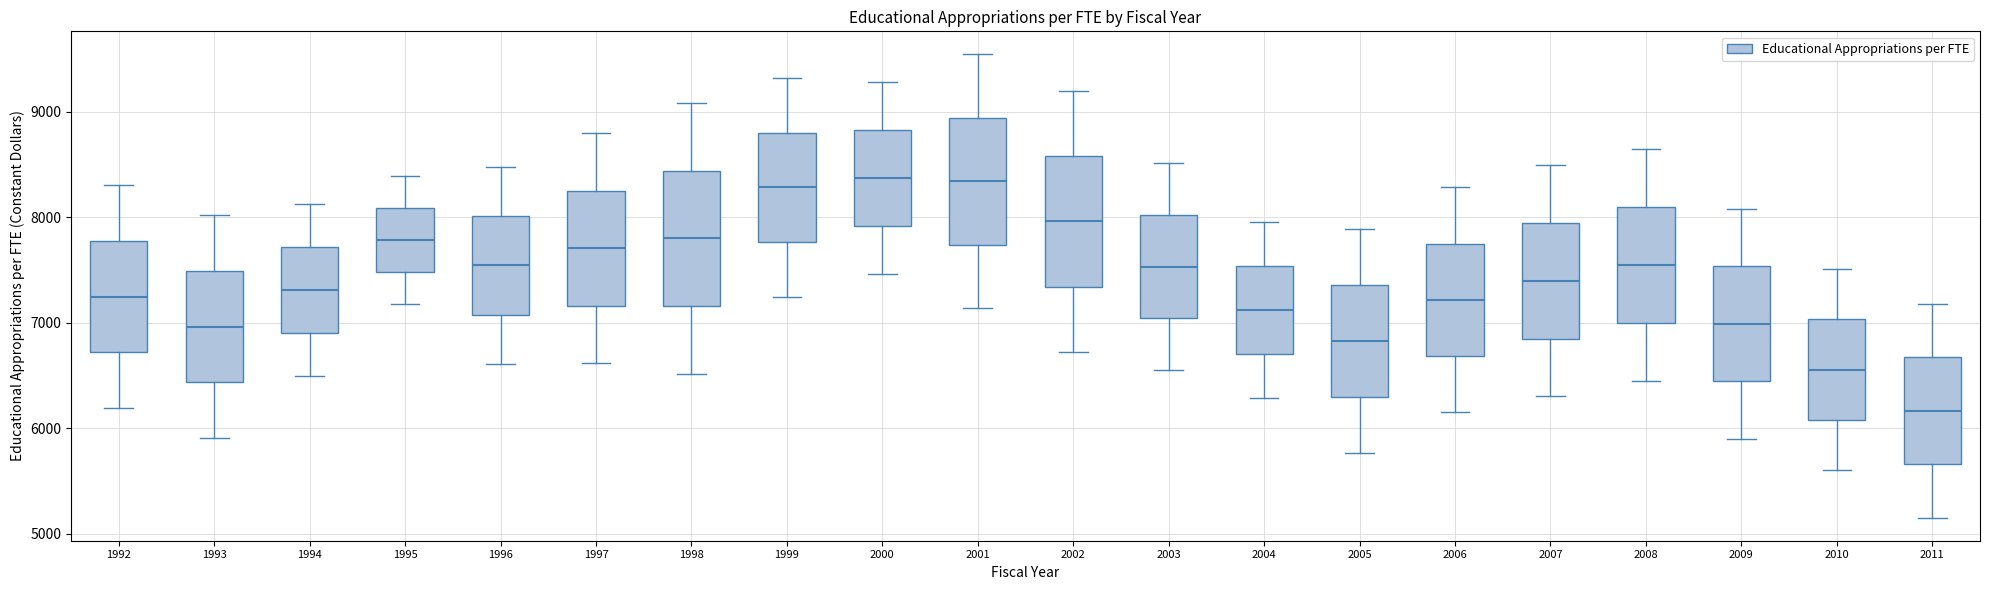

Reading left to right, read every box against the y-axis: the position of its median line, the range the box covers, and the ends of its whiskers. The values are not printed on the chart, so give them approximately, as read against the axis.

1992: median 7200, box 6700 to 7800, whiskers 6200 to 8300
1993: median 7000, box 6400 to 7500, whiskers 5900 to 8000
1994: median 7300, box 6900 to 7700, whiskers 6500 to 8100
1995: median 7800, box 7500 to 8100, whiskers 7200 to 8400
1996: median 7500, box 7100 to 8000, whiskers 6600 to 8500
1997: median 7700, box 7200 to 8200, whiskers 6600 to 8800
1998: median 7800, box 7200 to 8400, whiskers 6500 to 9100
1999: median 8300, box 7800 to 8800, whiskers 7200 to 9300
2000: median 8400, box 7900 to 8800, whiskers 7500 to 9300
2001: median 8300, box 7700 to 8900, whiskers 7100 to 9500
2002: median 8000, box 7300 to 8600, whiskers 6700 to 9200
2003: median 7500, box 7000 to 8000, whiskers 6500 to 8500
2004: median 7100, box 6700 to 7500, whiskers 6300 to 8000
2005: median 6800, box 6300 to 7400, whiskers 5800 to 7900
2006: median 7200, box 6700 to 7700, whiskers 6200 to 8300
2007: median 7400, box 6800 to 7900, whiskers 6300 to 8500
2008: median 7500, box 7000 to 8100, whiskers 6500 to 8600
2009: median 7000, box 6400 to 7500, whiskers 5900 to 8100
2010: median 6600, box 6100 to 7000, whiskers 5600 to 7500
2011: median 6200, box 5700 to 6700, whiskers 5200 to 7200